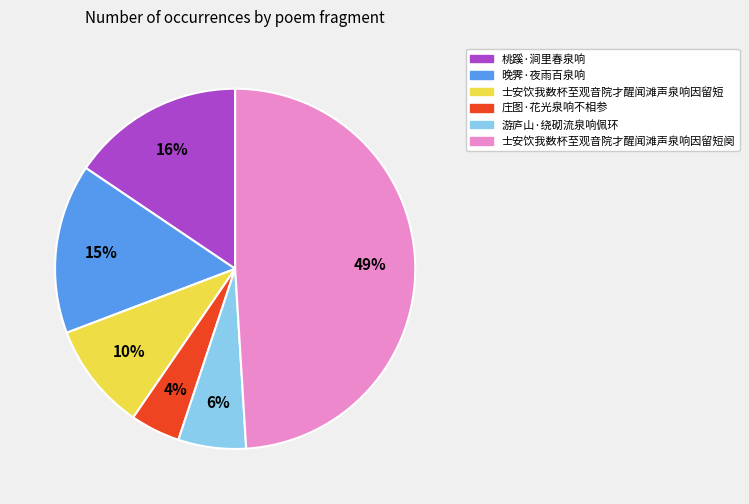

To the nearest percent, what is the average slice percentage?

17%